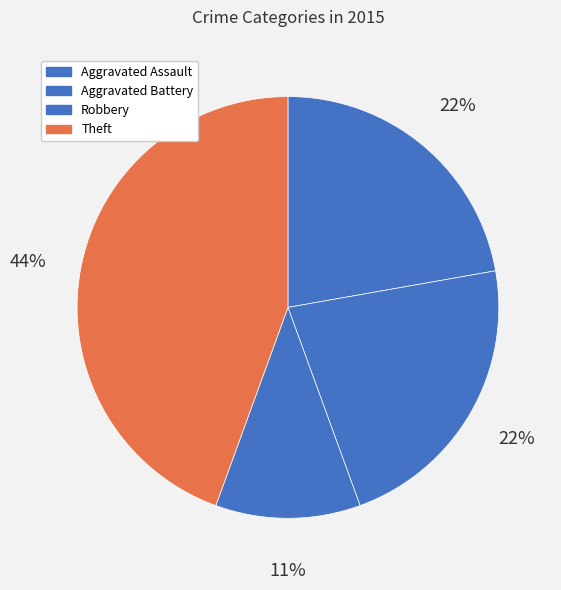

Is it true that Theft is 44% of the pie?

True